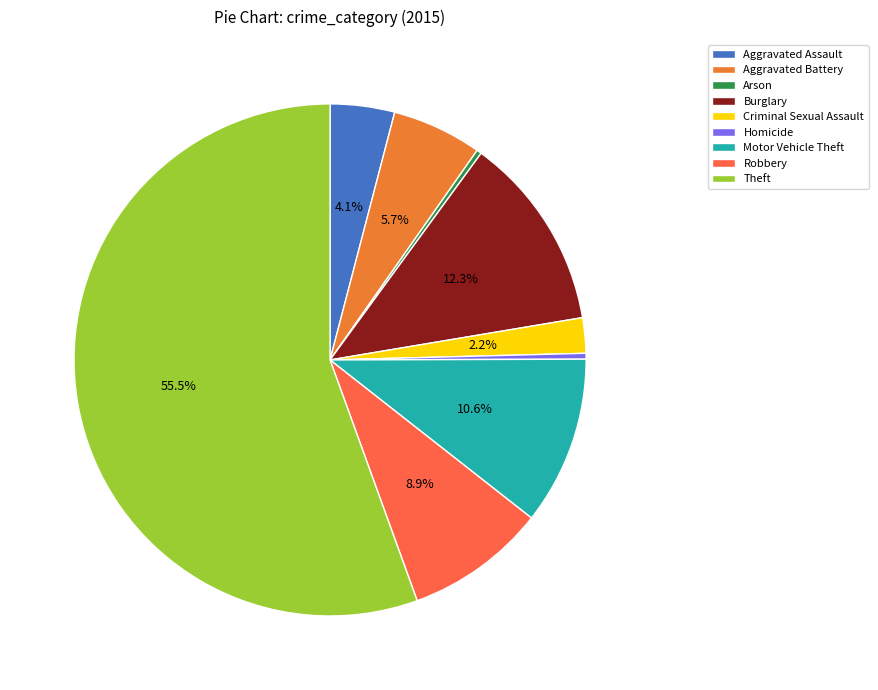

Does any single category account for the majority?

Yes